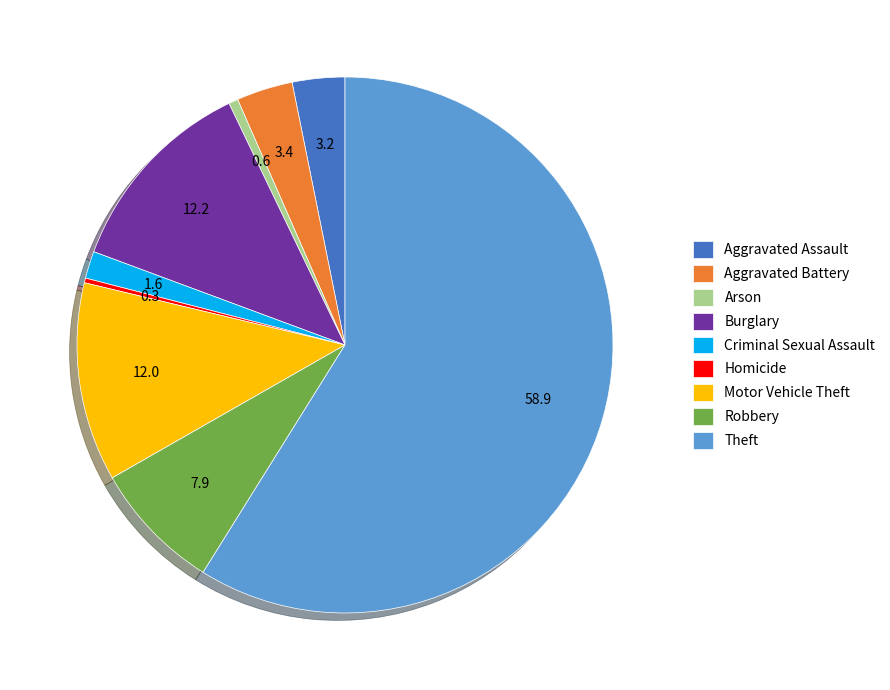

Which slice is the largest?

Theft